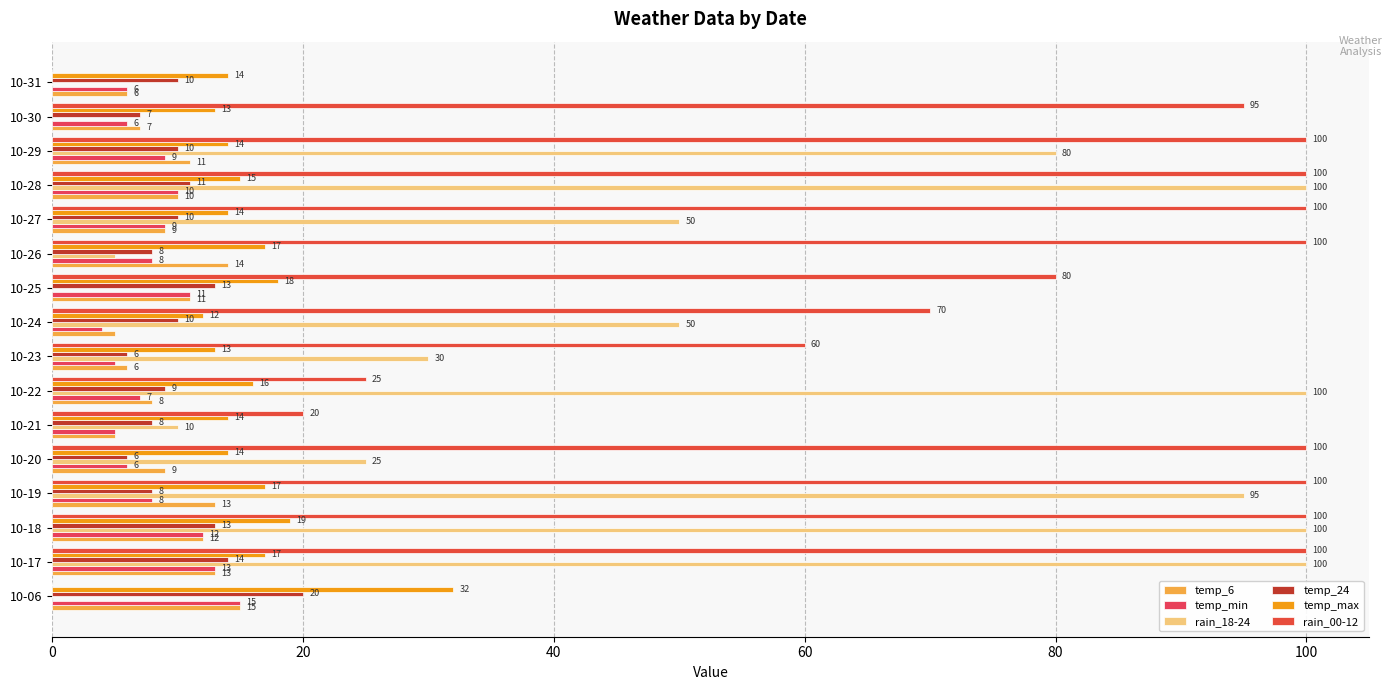

Which series has the largest total across all categories?

rain_00-12